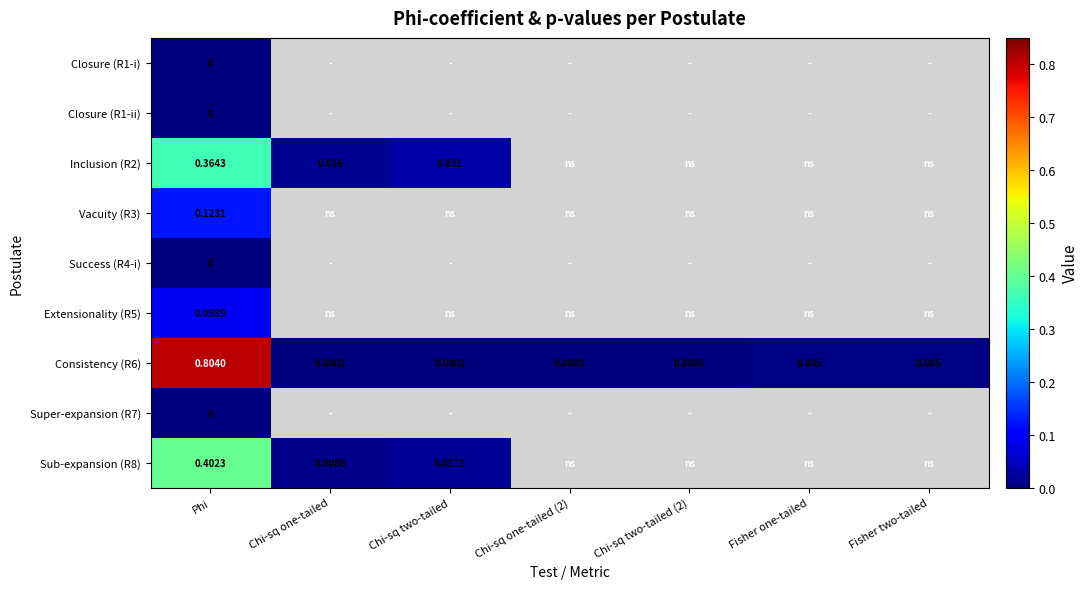

Rank the series at Fisher one-tailed from highest to lowest value.

Consistency (R6), Closure (R1-i), Closure (R1-ii), Inclusion (R2), Vacuity (R3), Success (R4-i), Extensionality (R5), Super-expansion (R7), Sub-expansion (R8)